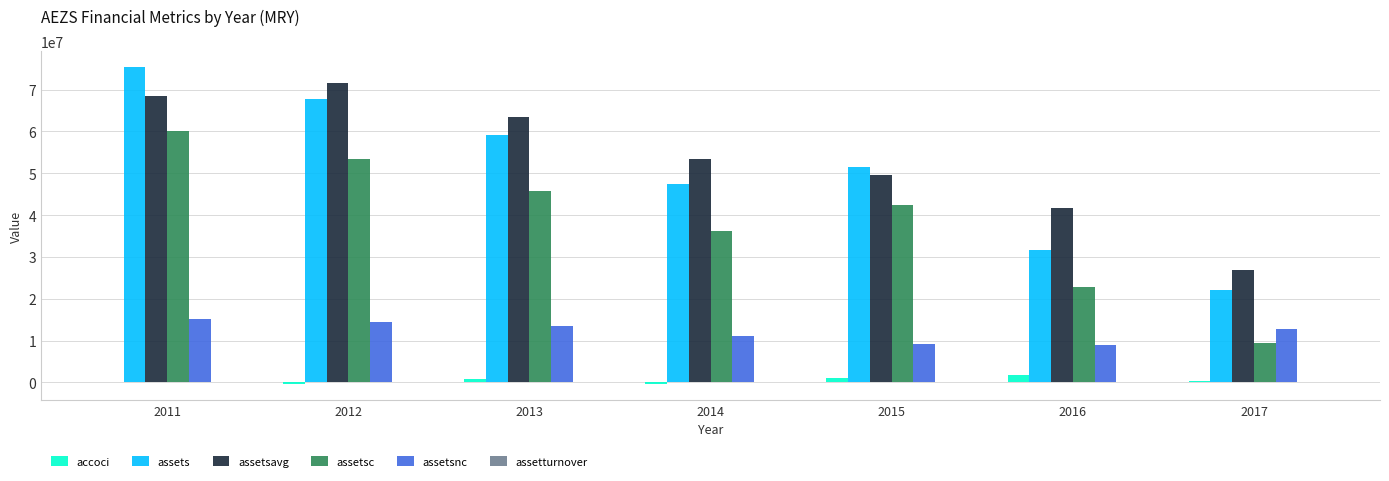

At which category is the sum across all series the highest?

2011